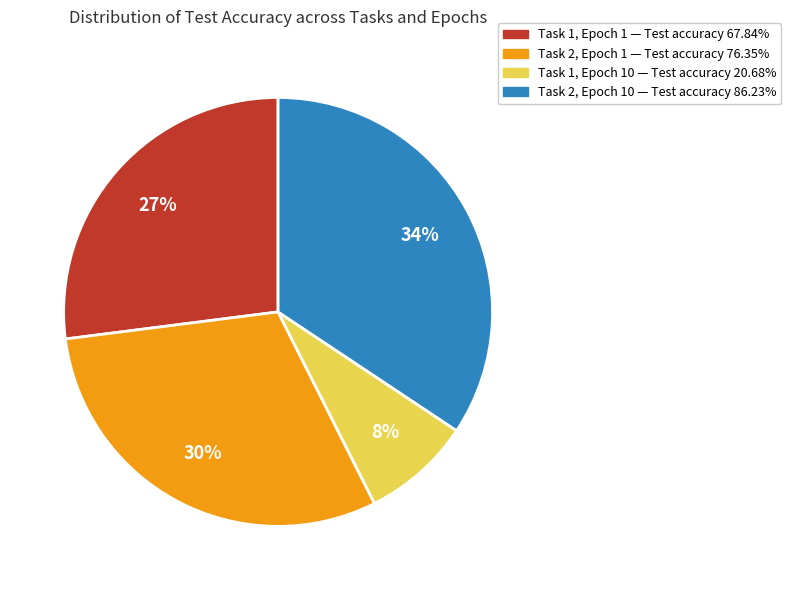

Is there any slice that represents more than half of the pie?

No